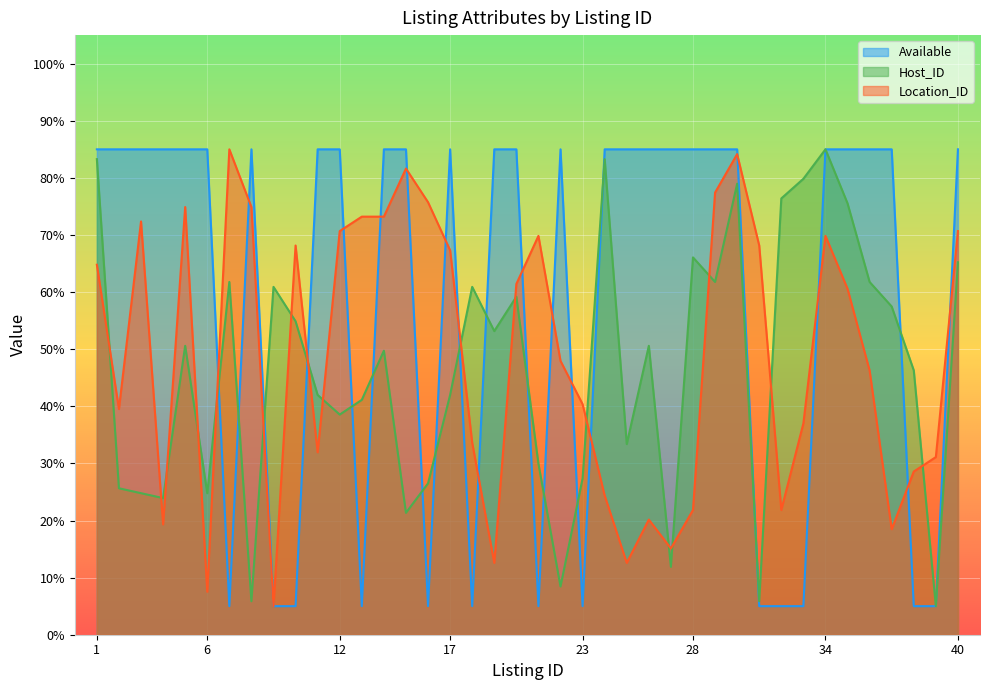

Between 12 and 38, which series saw the biggest shift?

Available